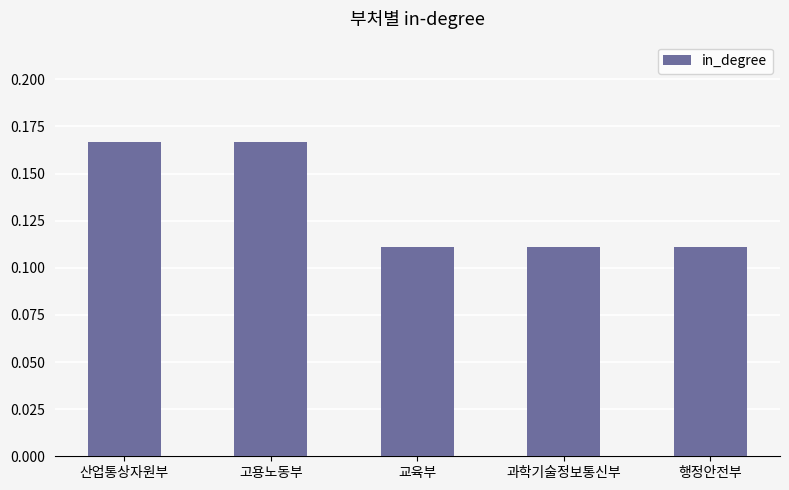

What is the sum of all values?

0.7